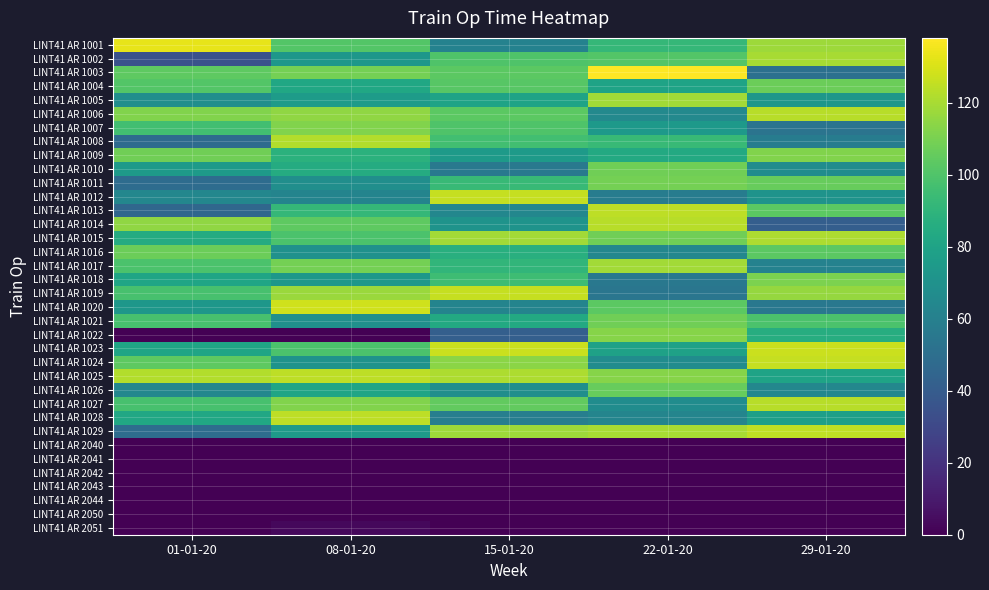

What is the greatest value displayed?

138